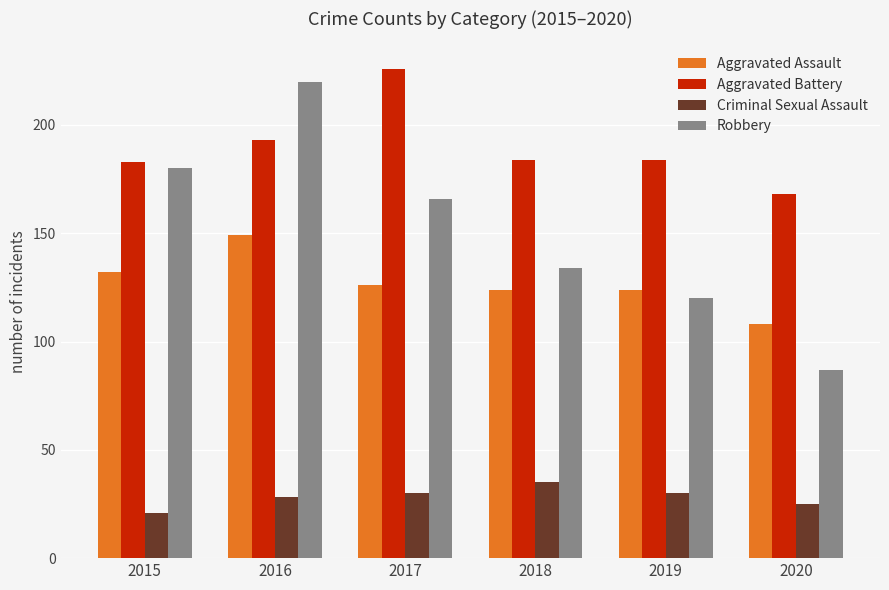

How many bars are there in total?

24